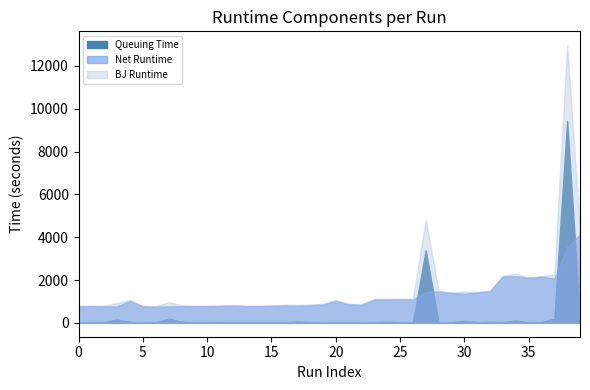

Does the chart have visible grid lines?

No